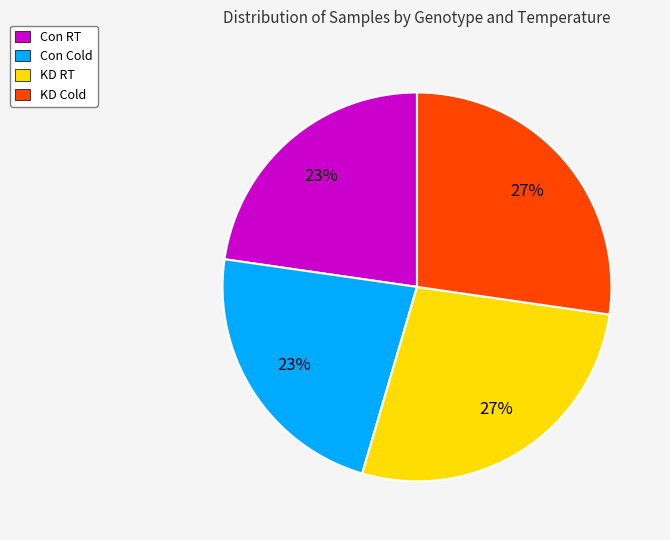

Is it true that Con RT is 16% of the pie?

False